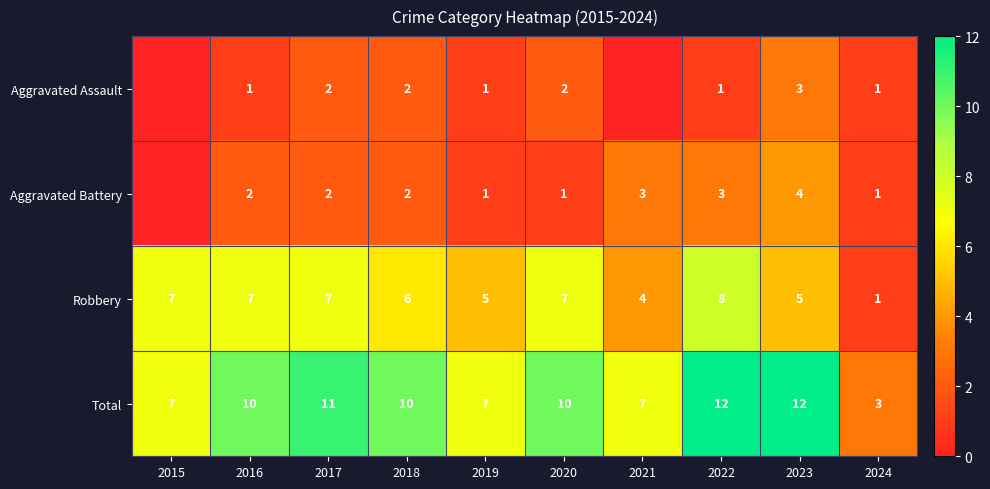

What is the highest value of the Total series?

12